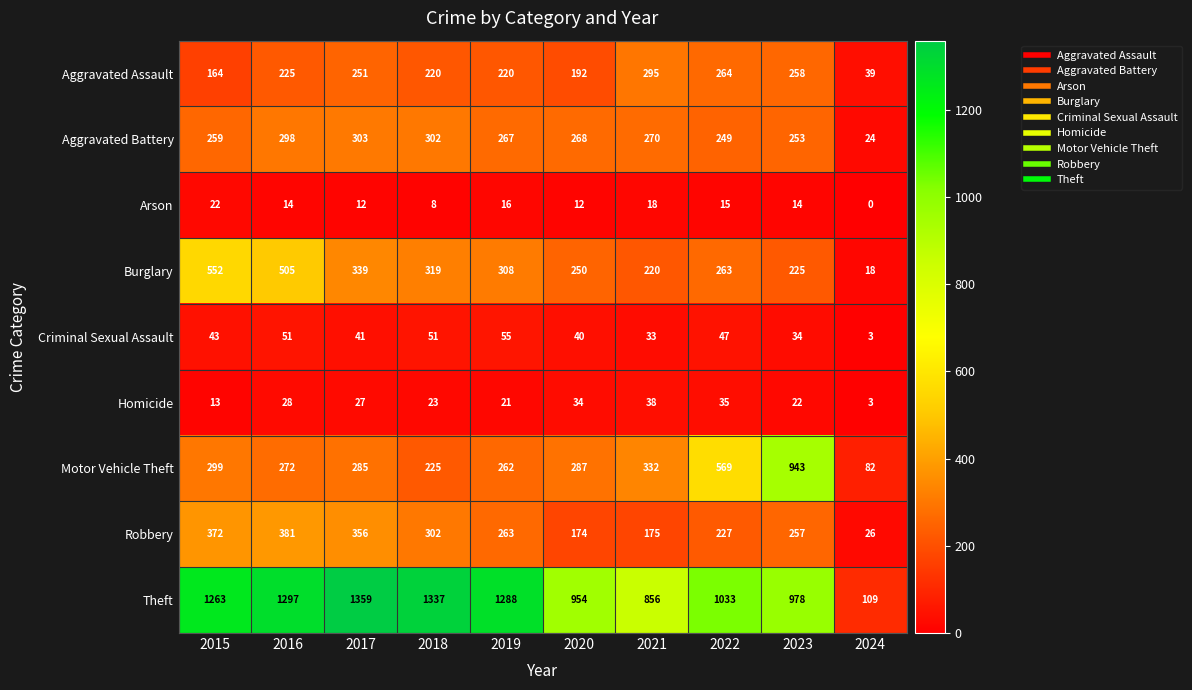

How many data points does each series have?

10